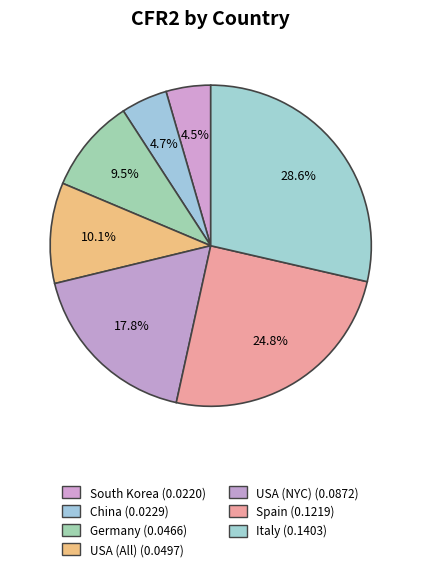

To the nearest percent, what is the average slice percentage?

14%